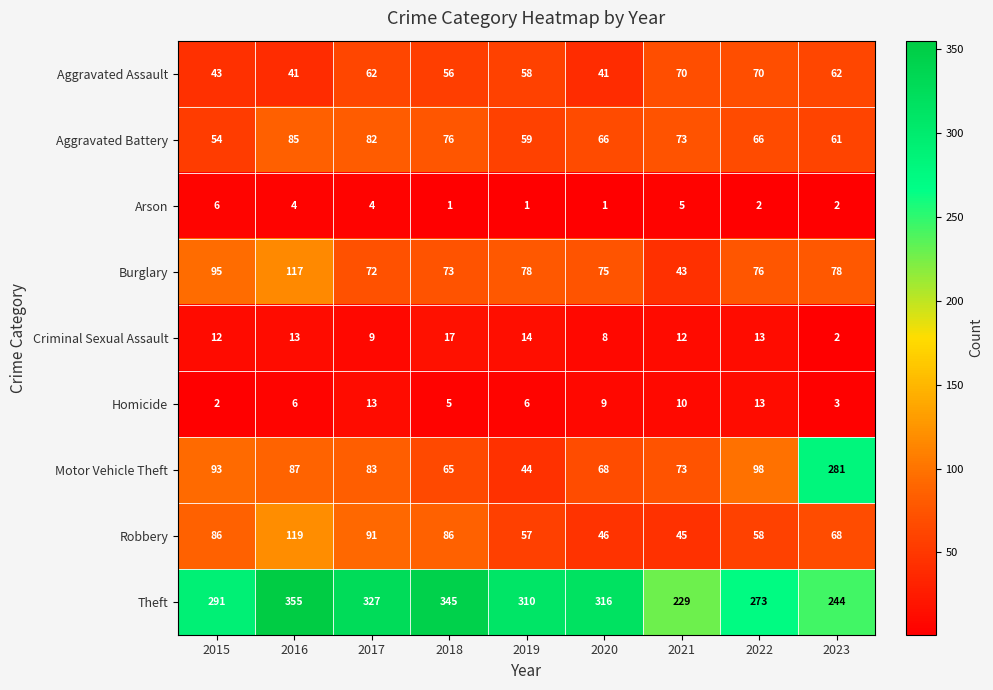

What is the difference between the highest and lowest values at 2018?

344